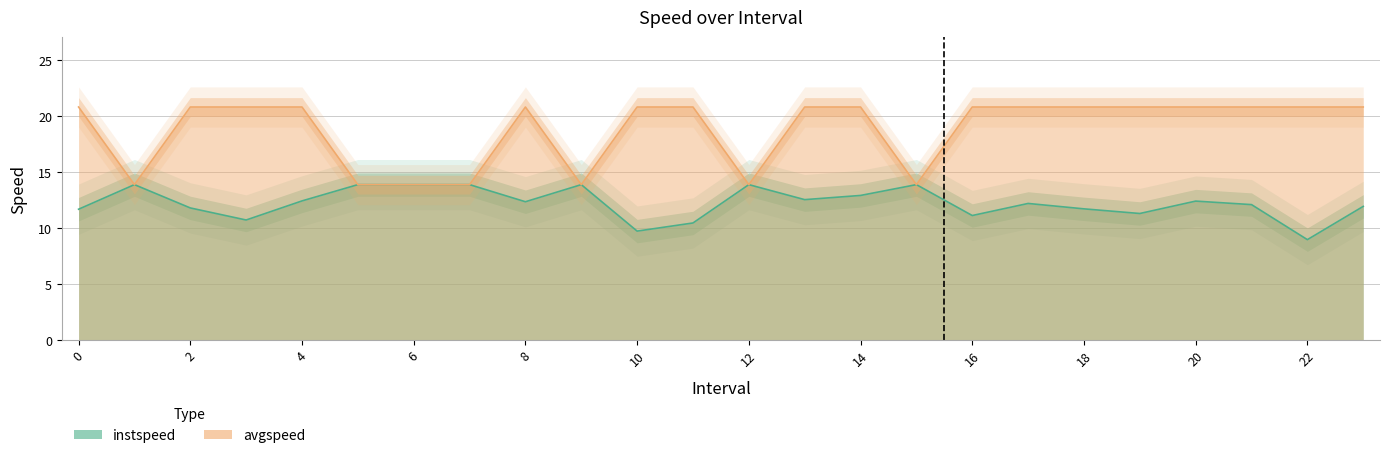

True or false: instspeed has more than 0 interior local peaks.

True